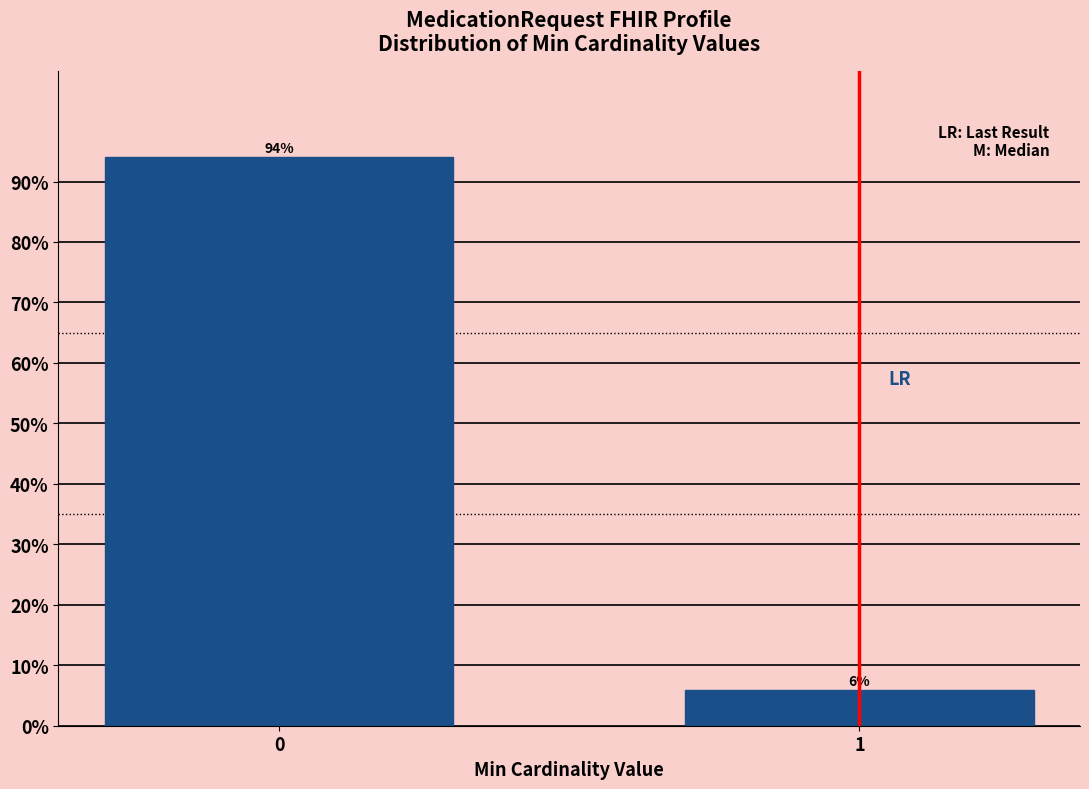

What is the value of the 1st bar from the left?

94.1